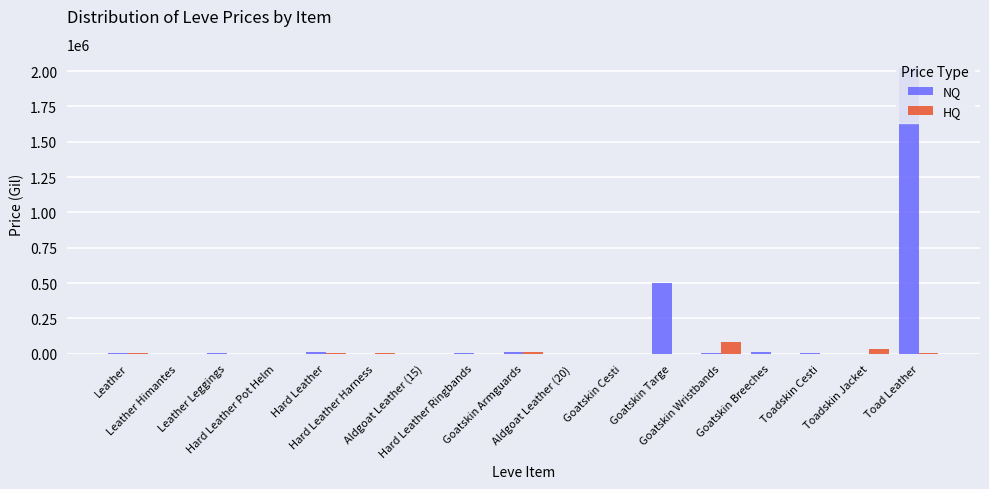

What is the value of the NQ bar at the 13th from the left?

3673.3